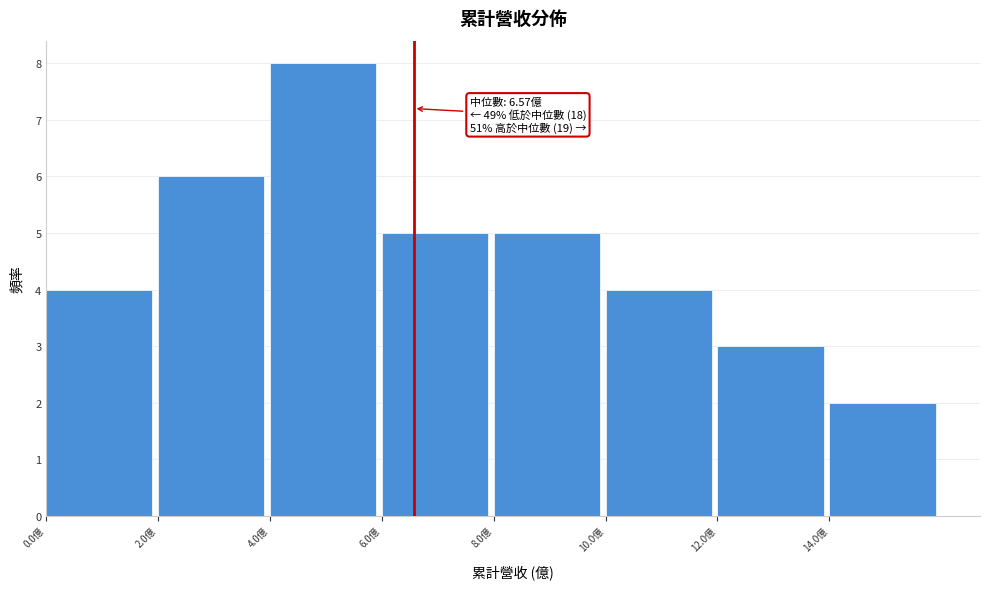

Which range on the x-axis has the tallest bar?

4 to 6